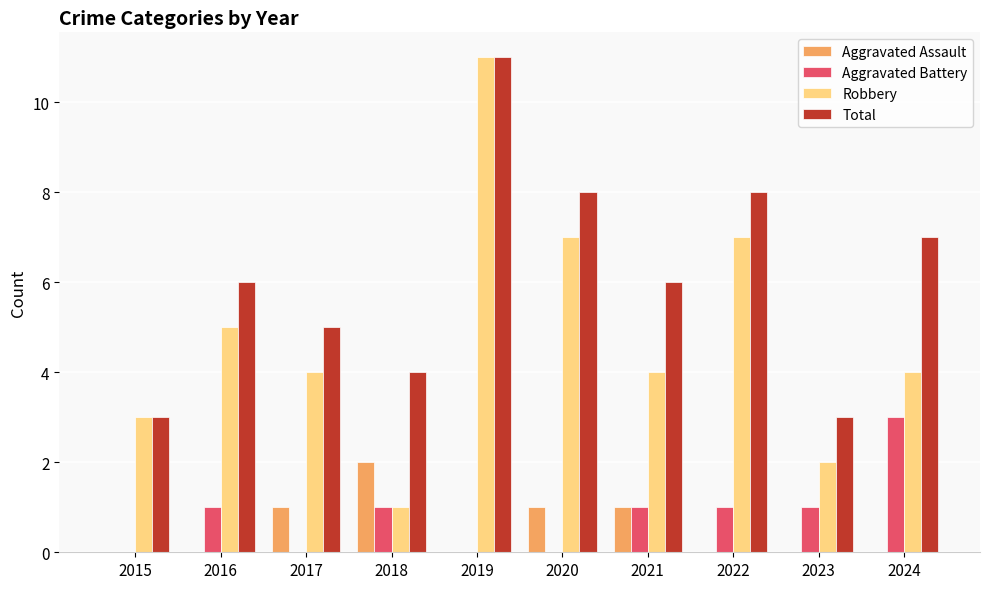

What is the sum of all Robbery values?

48